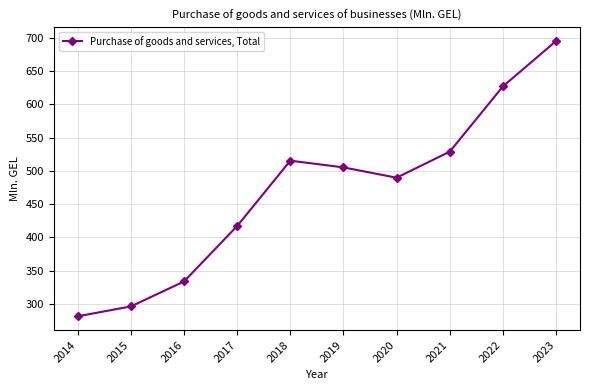

What is the ratio of the value at 2014 to the value at 2015?

1.0